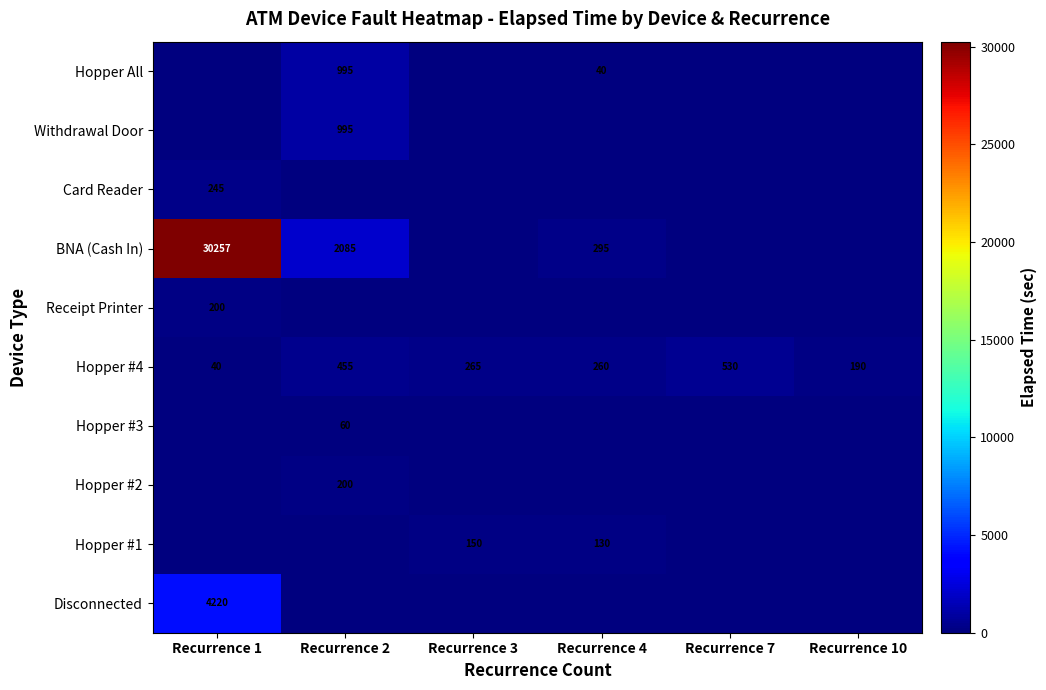

List the labels in order of Hopper #4 value, largest first.

Recurrence 7, Recurrence 2, Recurrence 3, Recurrence 4, Recurrence 10, Recurrence 1